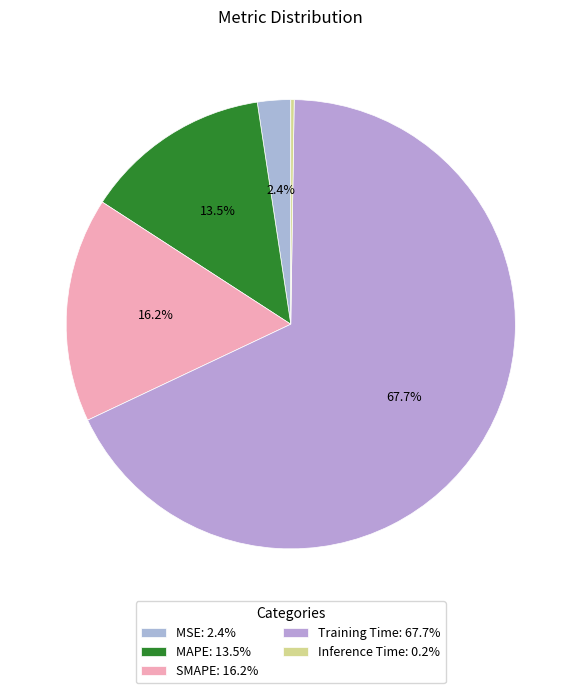

What is the smallest slice in the pie chart?

Inference Time